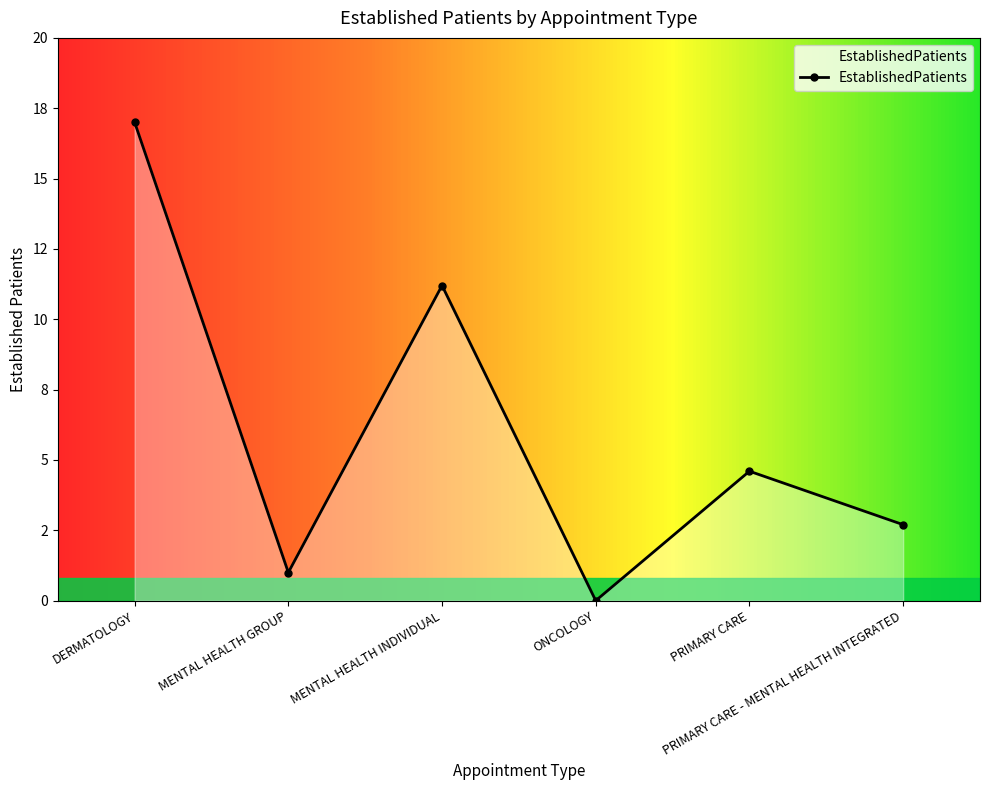

True or false: there are more than 1 points higher than both neighbors.

True